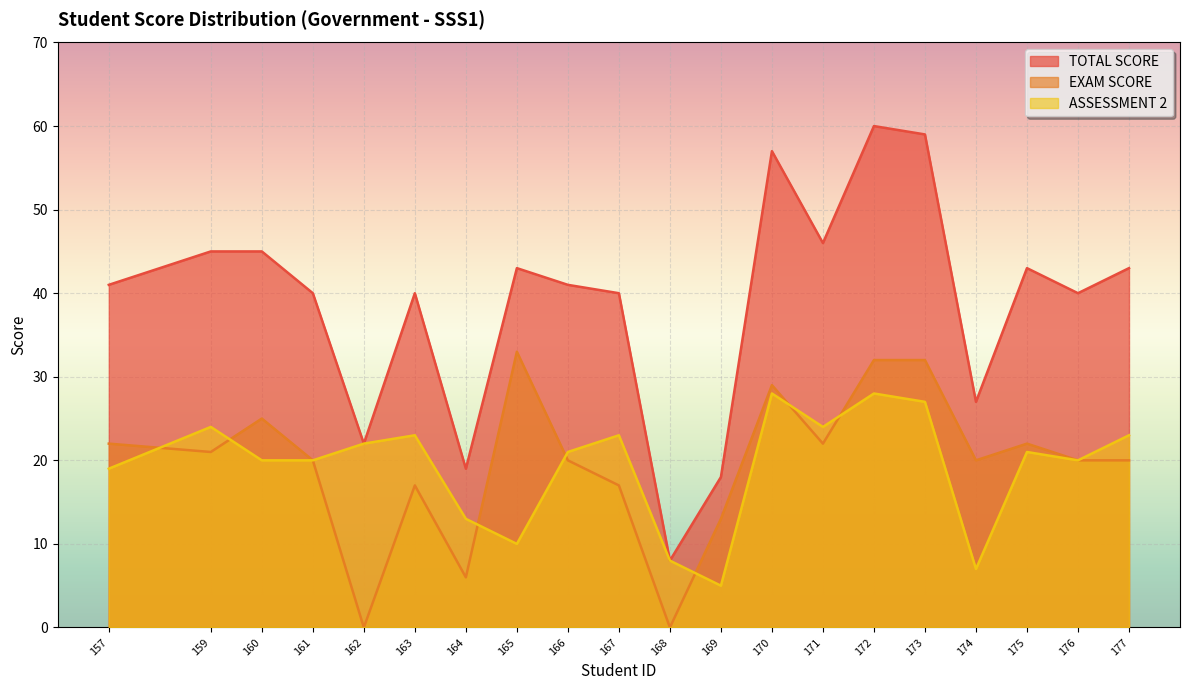

At which label is TOTAL SCORE closest to 34?

161